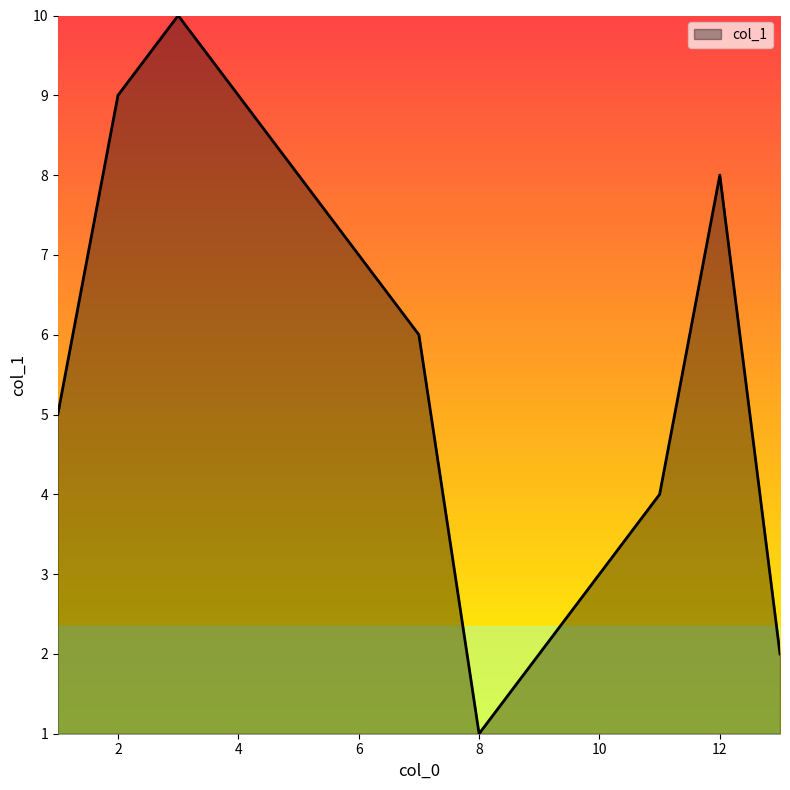

What is the maximum value shown in the chart?

10